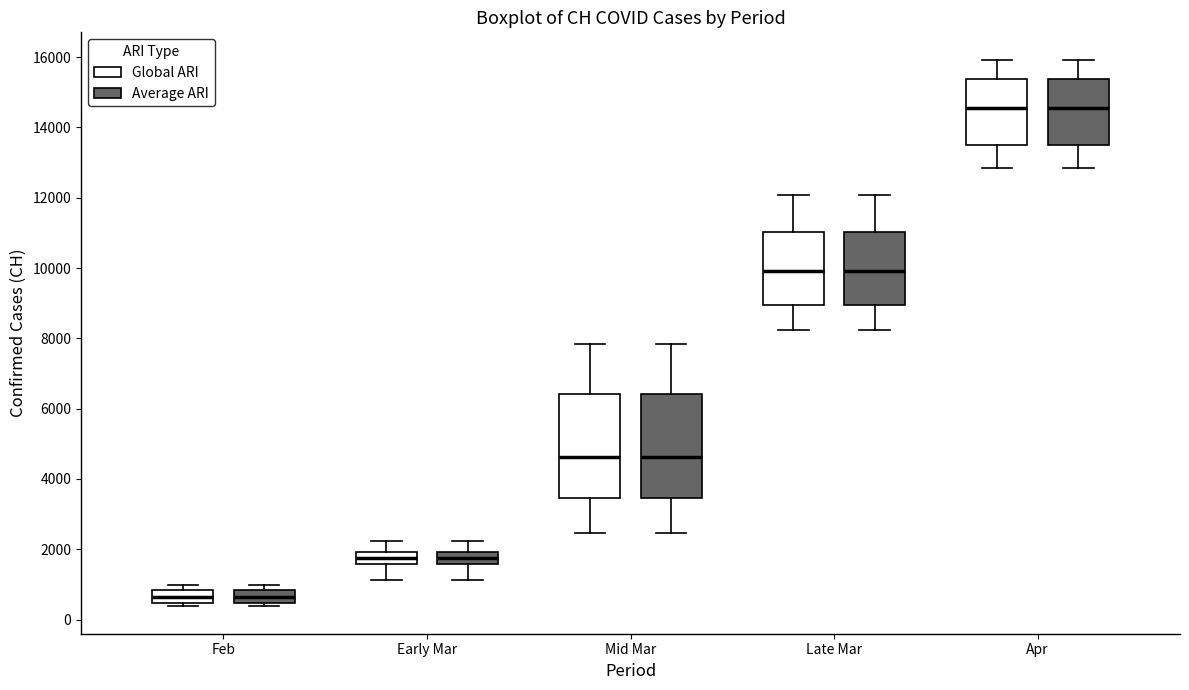

Where does the upper whisker of the box for Apr (Global ARI) end on the y-axis? The values are not printed on the chart, so give them approximately, as read against the axis.

16000